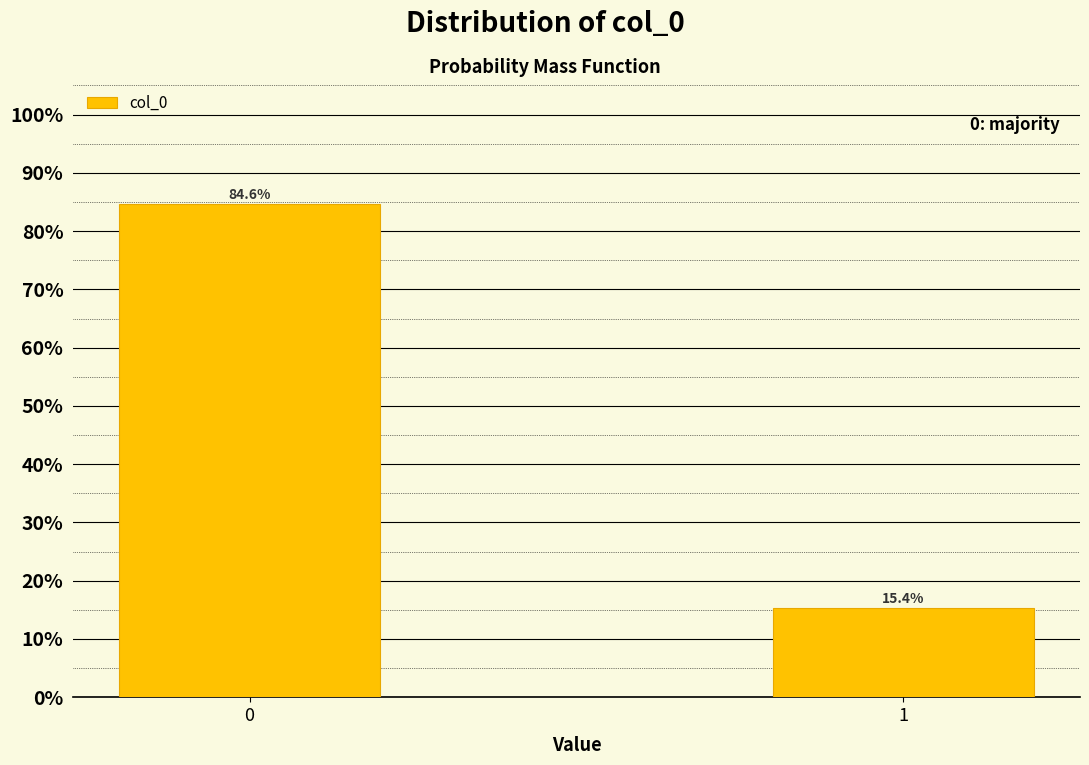

Reading left to right, transcribe all the data shown in this chart.

0=84.6	1=15.4